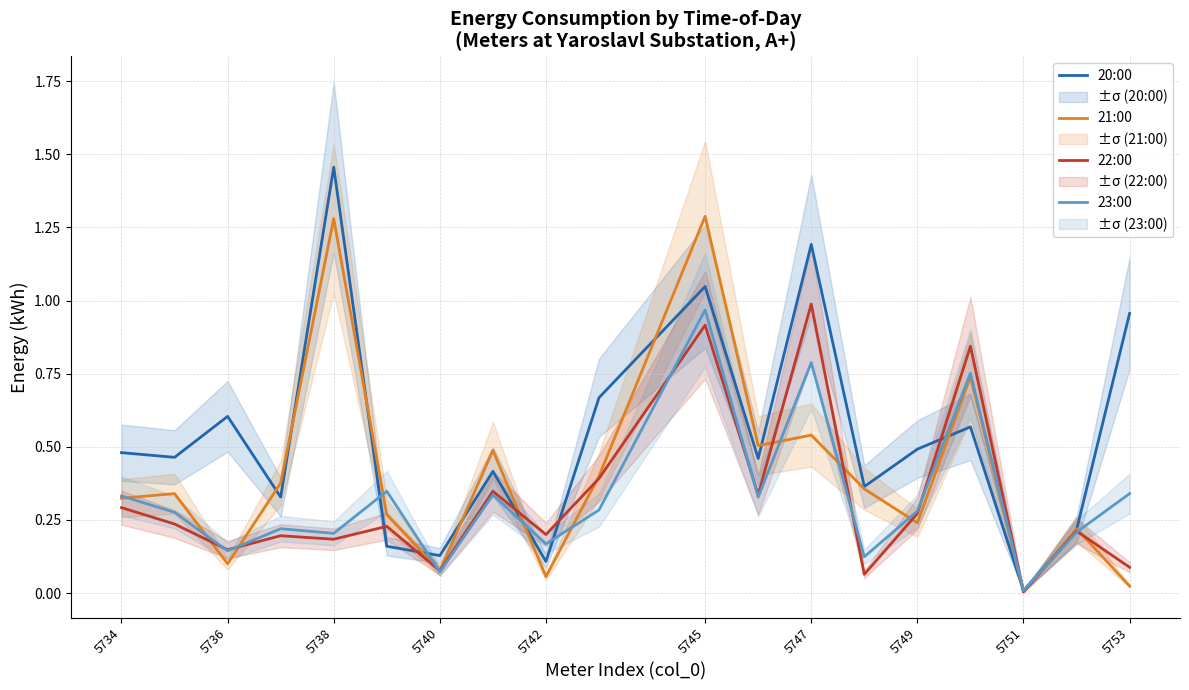

True or false: 22:00 has a value of 0.1 at 5749.

False